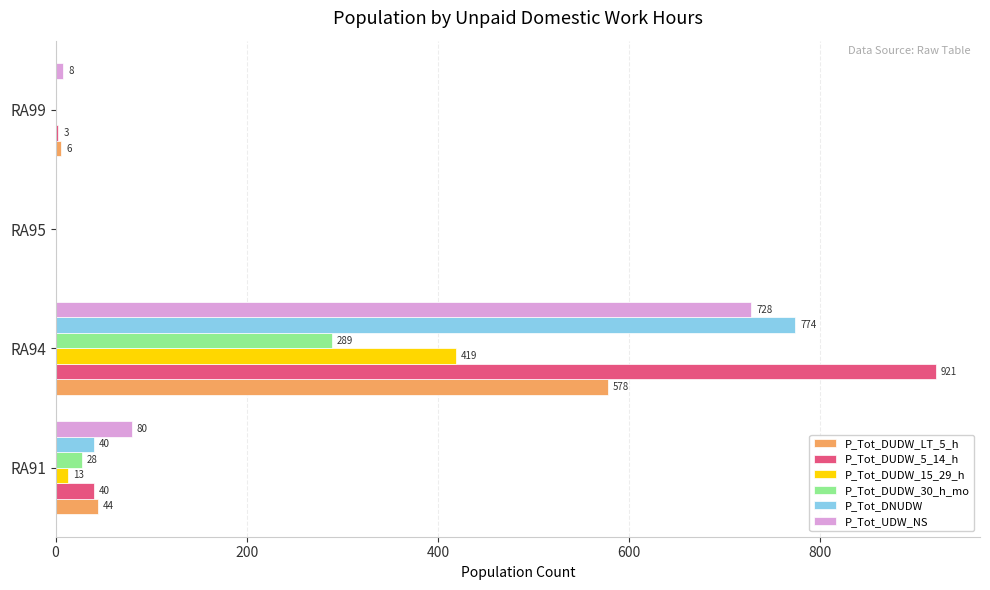

Which series changed the most between RA94 and RA99?

P_Tot_DUDW_5_14_h